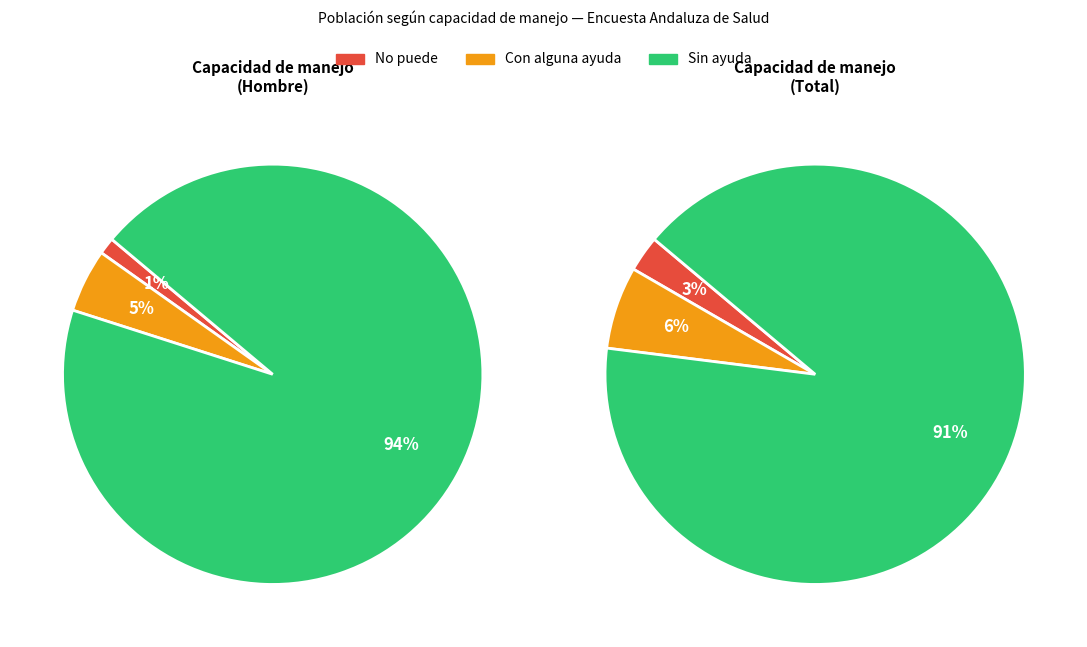

Count the number of slices in the pie.

3